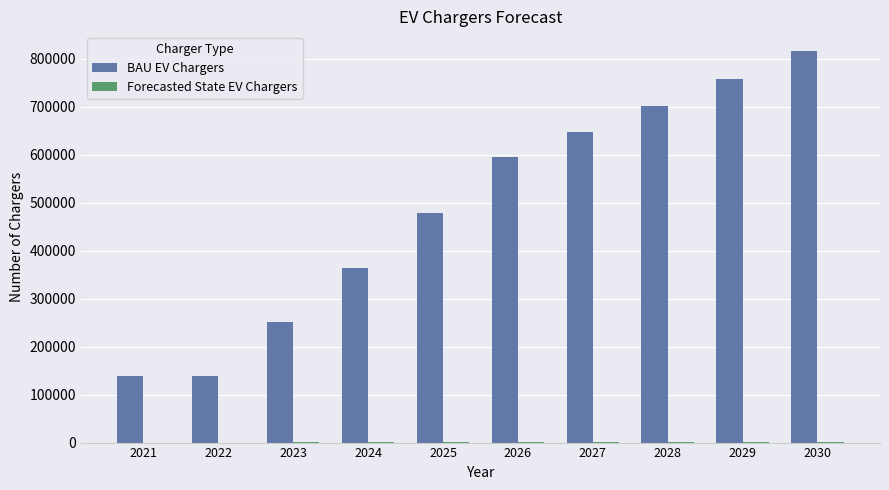

The value of BAU EV Chargers at 2026 is 149043. True or false?

False